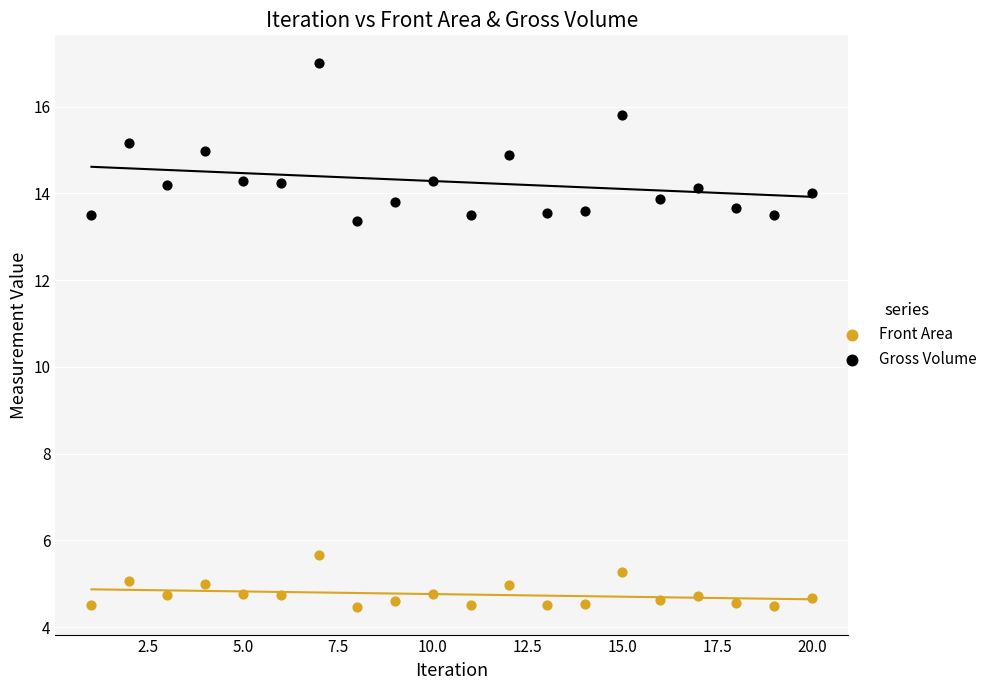

Across all data points, what is the range of Y values (max minus min)?

12.6